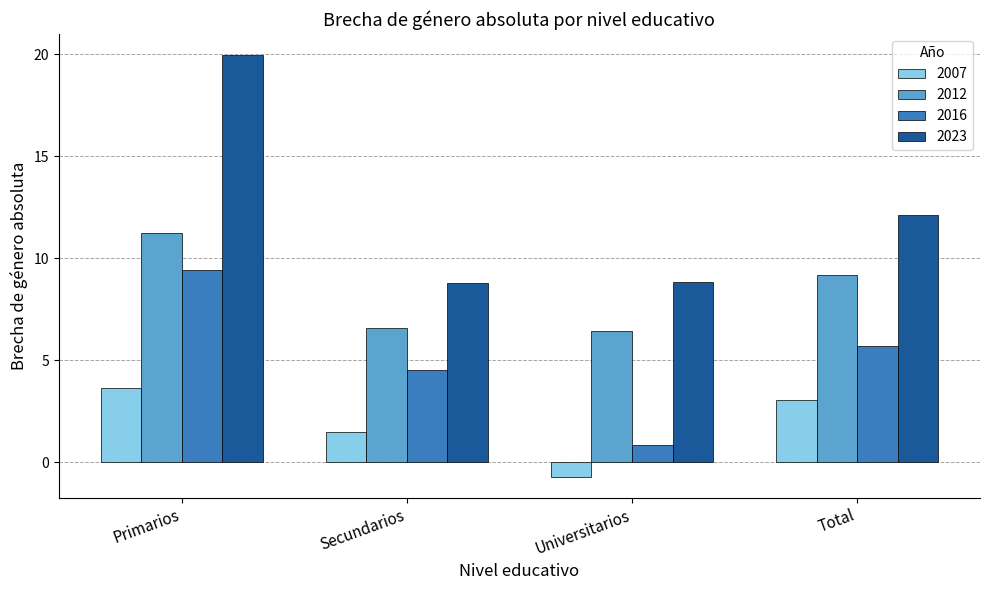

At which label is 2016 closest to 5?

Secundarios